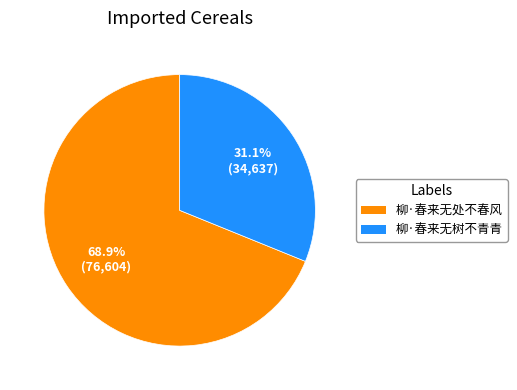

The 柳·春来无树不青青 slice represents 31% of the pie. True or false?

True